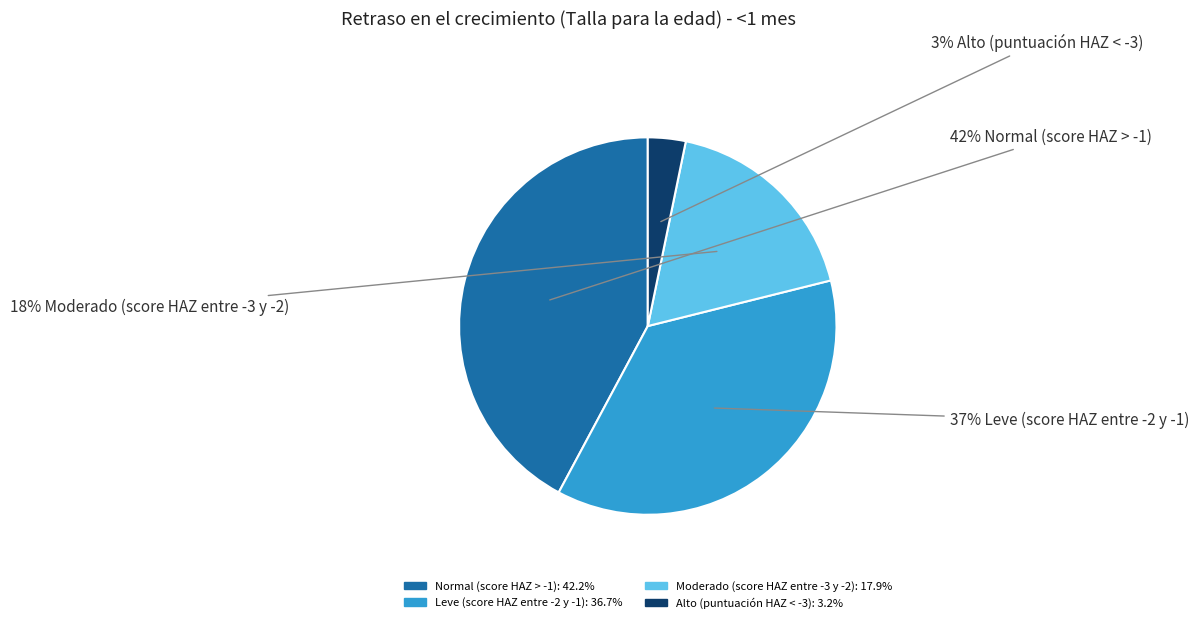

Which has a higher value, Normal (score HAZ > -1) or Alto (puntuación HAZ < -3)?

Normal (score HAZ > -1)